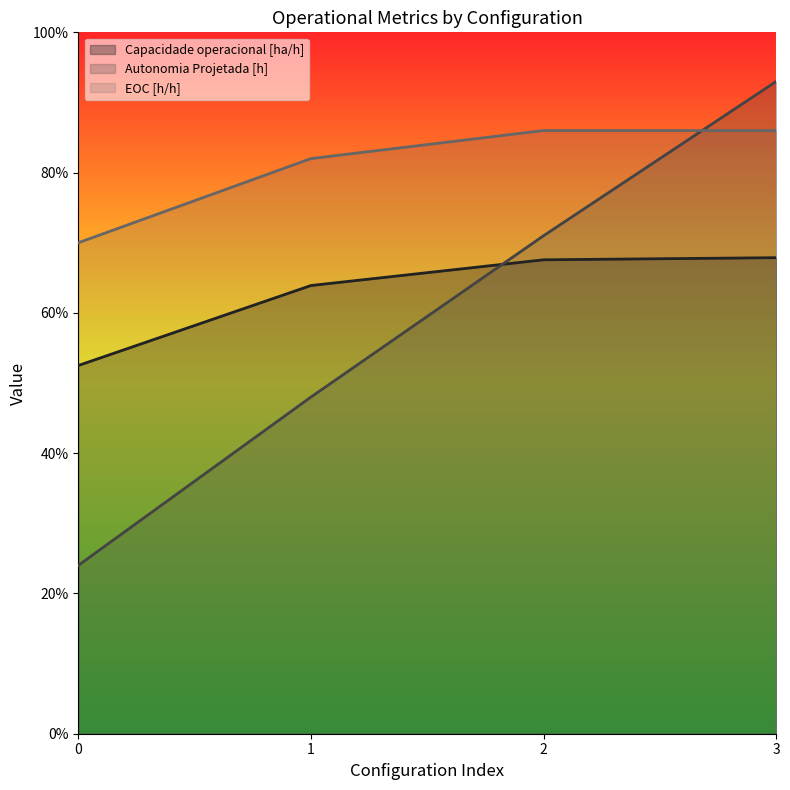

Which has a higher value, 1 or 0?

1